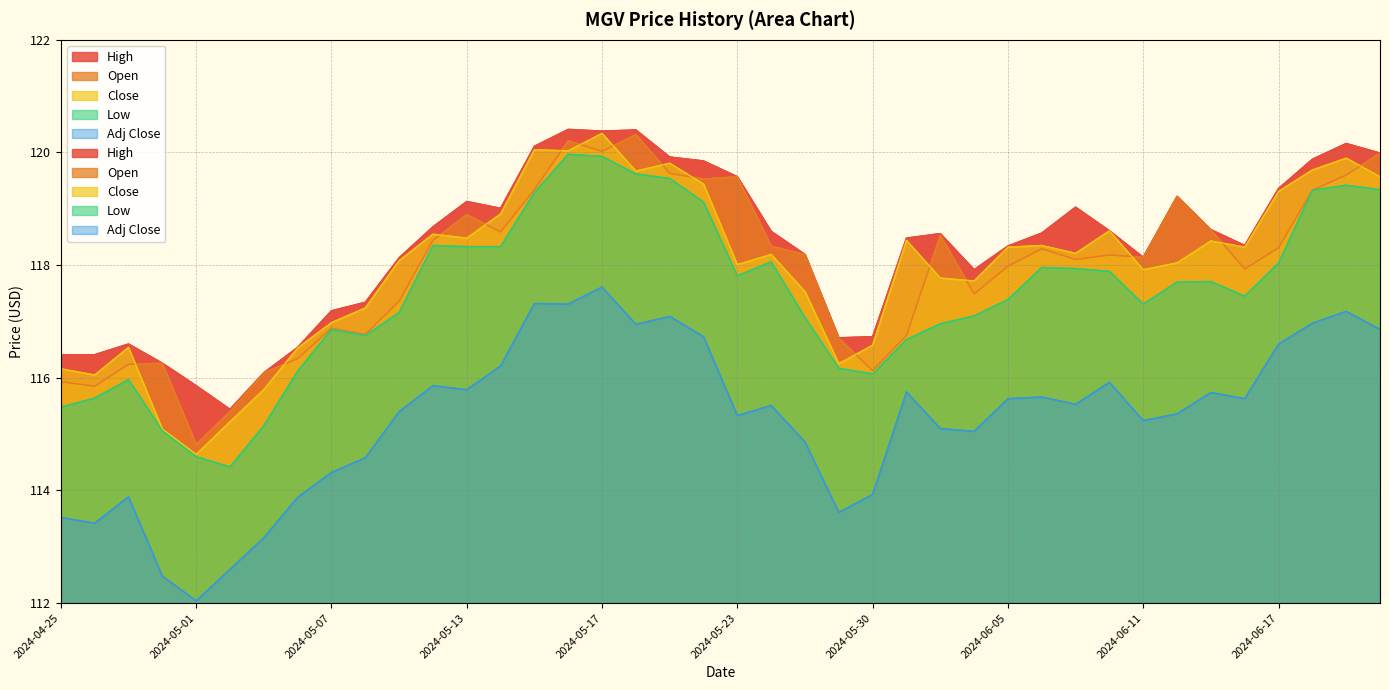

True or false: High and Adj Close intersect in this chart.

False